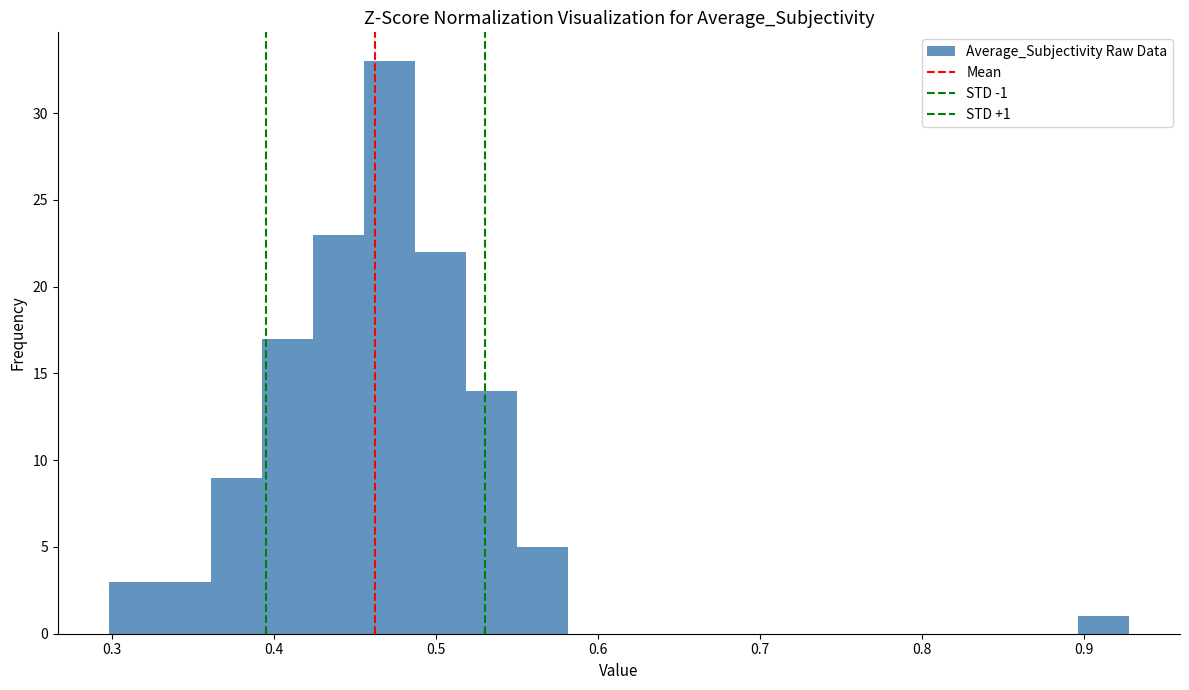

Around what value on the x-axis is the tallest bar? Give the approximate position of its centre, as read against the axis.

0.47